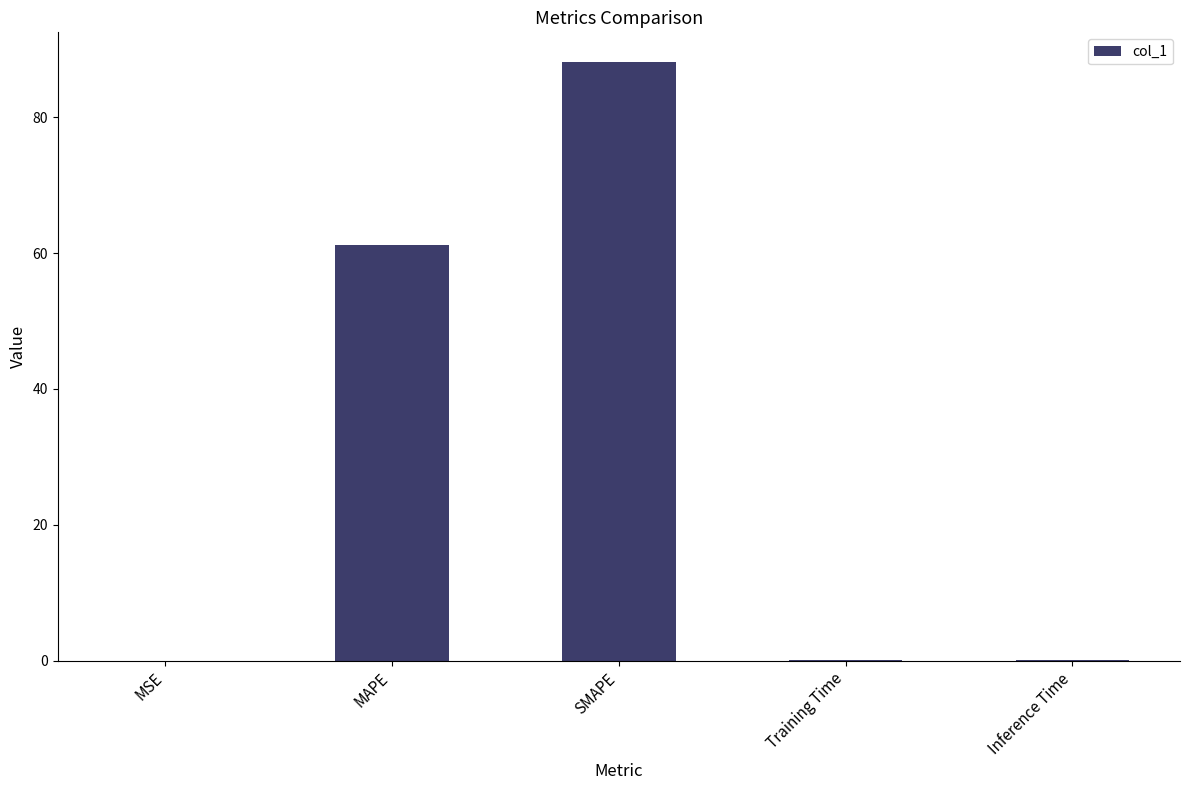

Where is the data nearest to the value 44?

MAPE